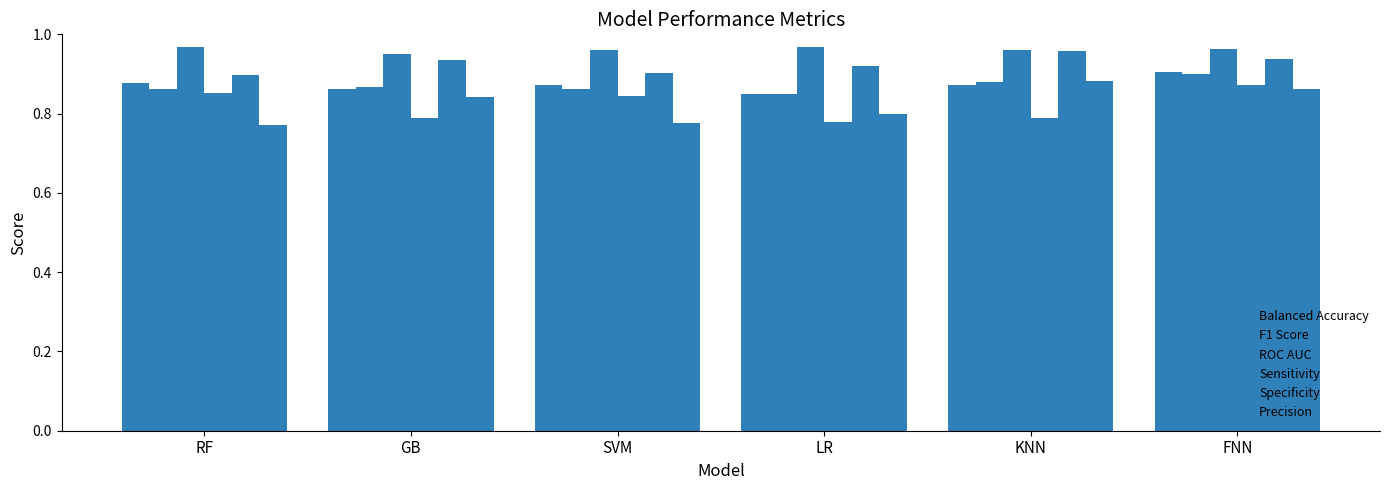

What is the label of the 2nd bar from the left?

GB